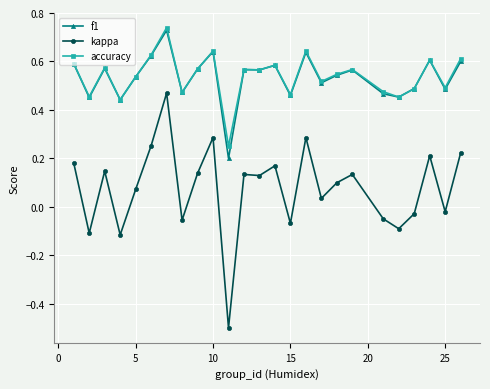

True or false: f1 and kappa intersect in this chart.

False